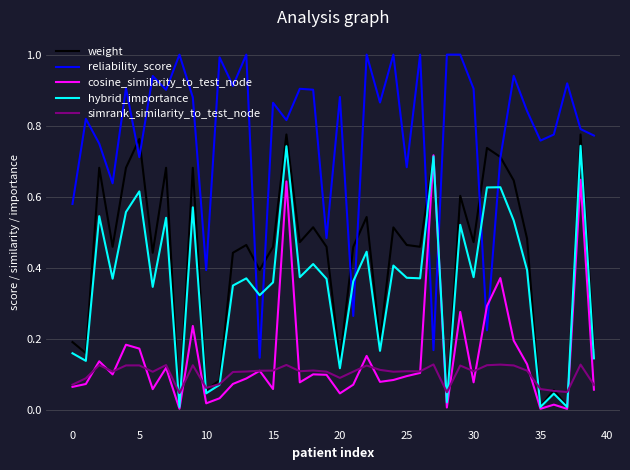

Which series has the largest total across all categories?

reliability_score